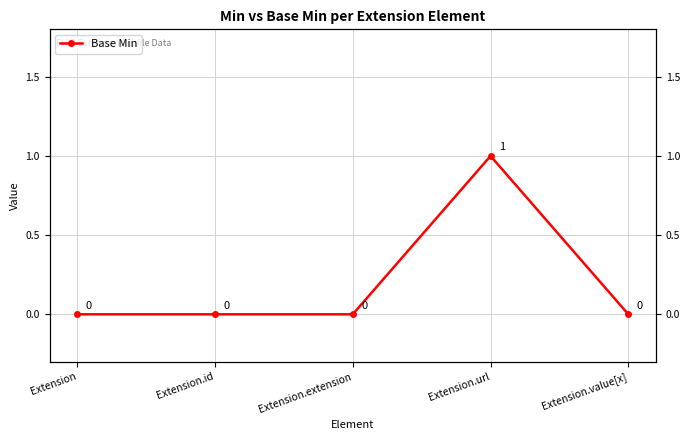

Reading right to left, list all the values displayed in this chart.

0	1	0	0	0